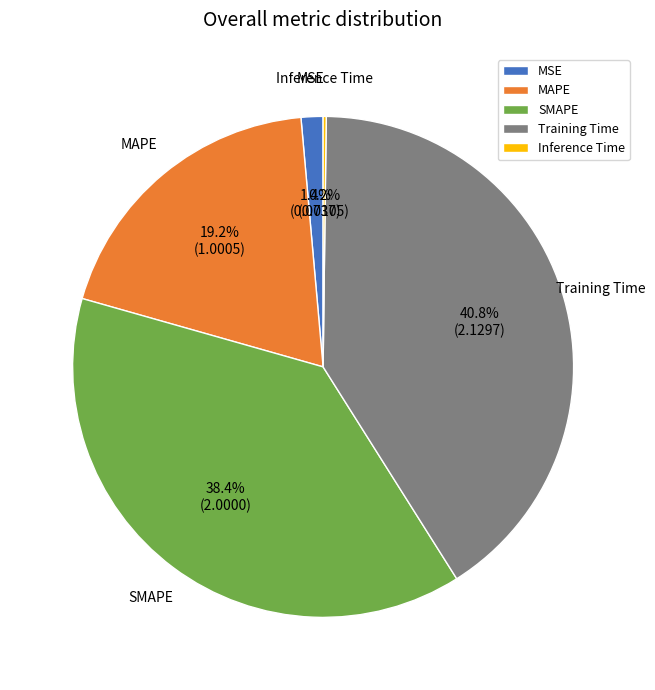

Which category has the biggest portion of the pie?

Training Time